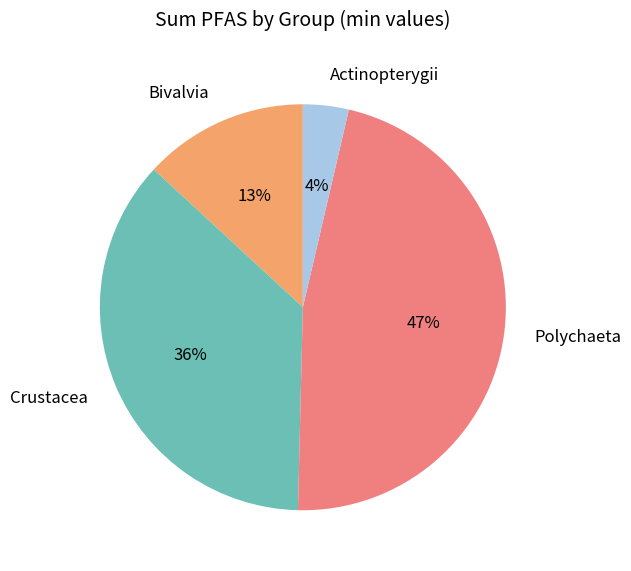

What is the ratio of the value at Crustacea to the value at Polychaeta?

0.8